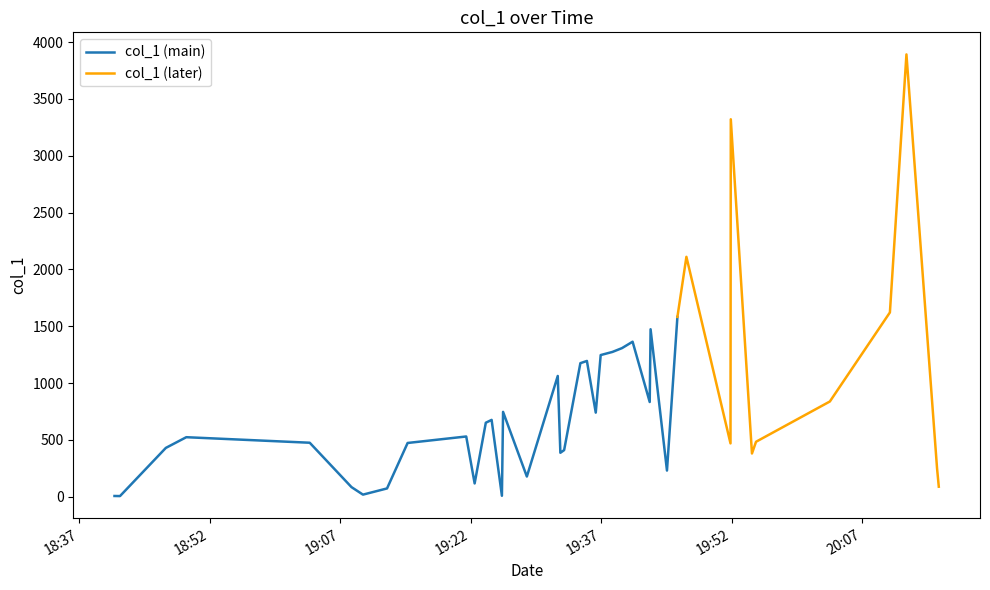

True or false: the data shows 1194.7 at 2019-05-09 19:35:21.

True